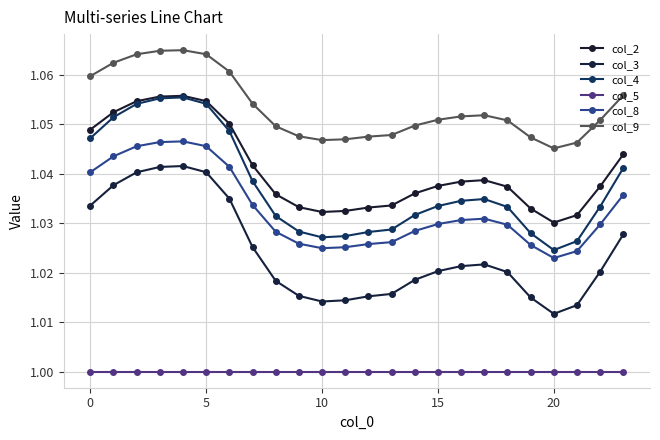

At which category does col_2 reach its first local valley?

10